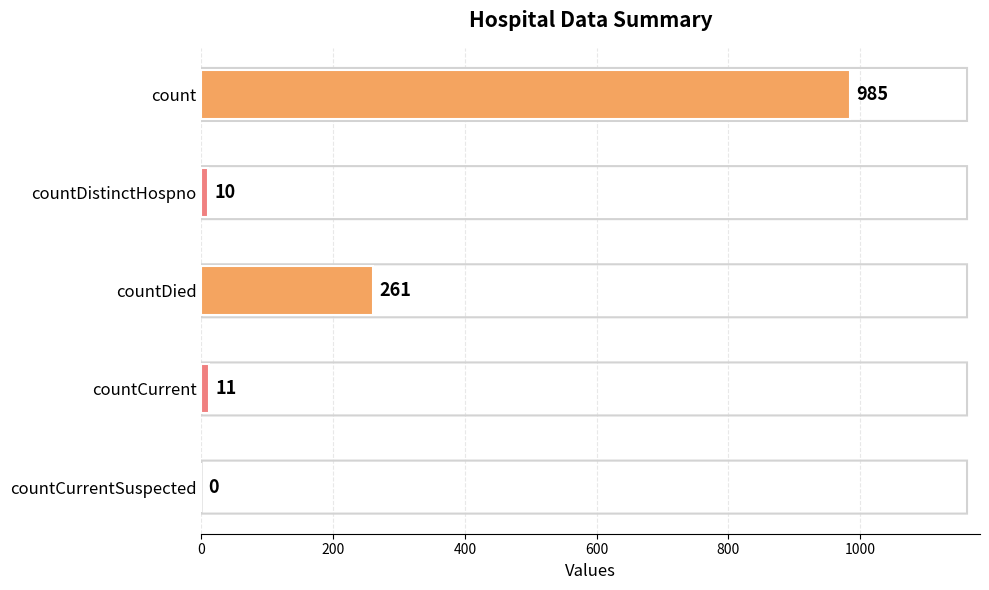

What is the change in value from countDied to countCurrent?

-250